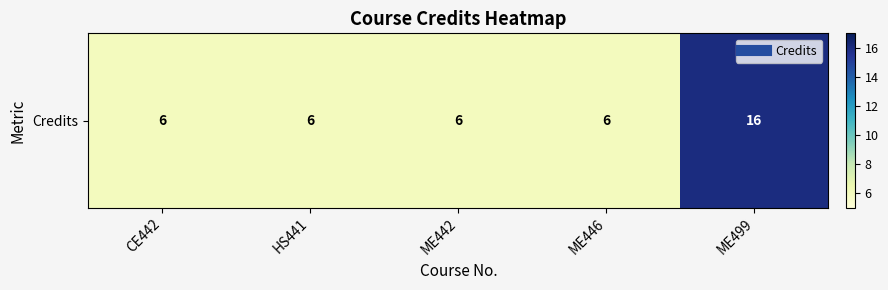

What is the difference between the maximum and minimum values?

10